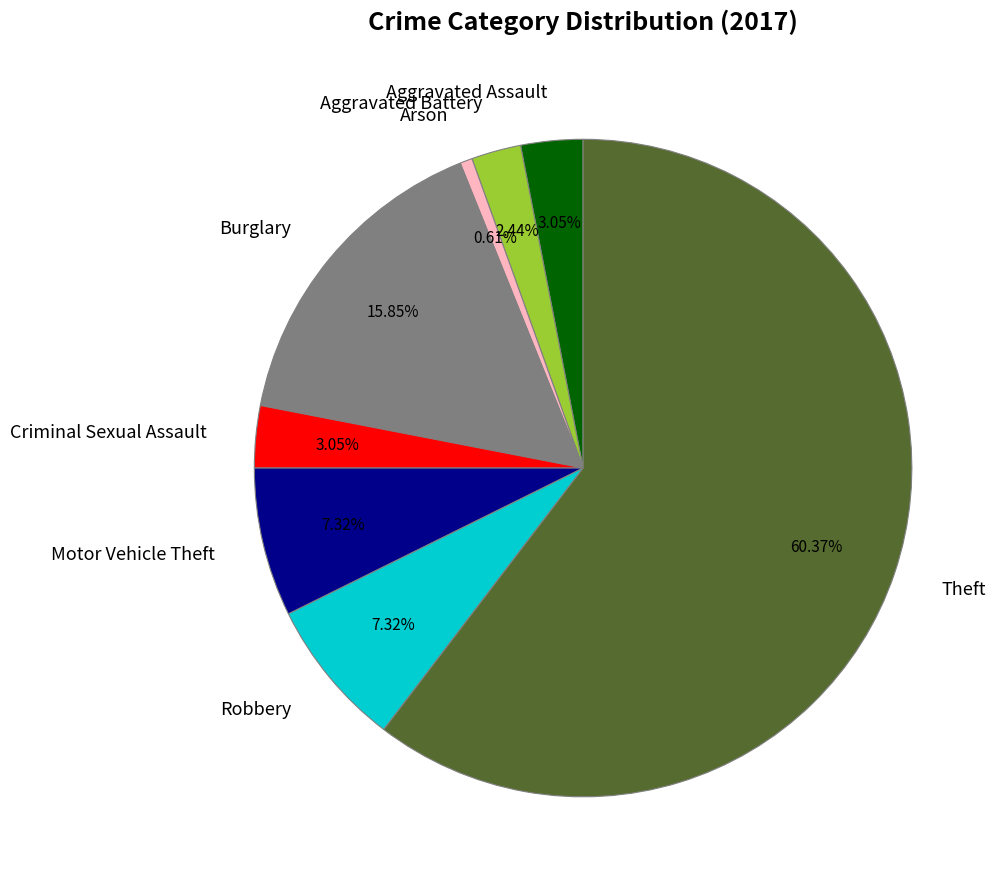

Combined, do Theft and Criminal Sexual Assault account for over 50%?

Yes